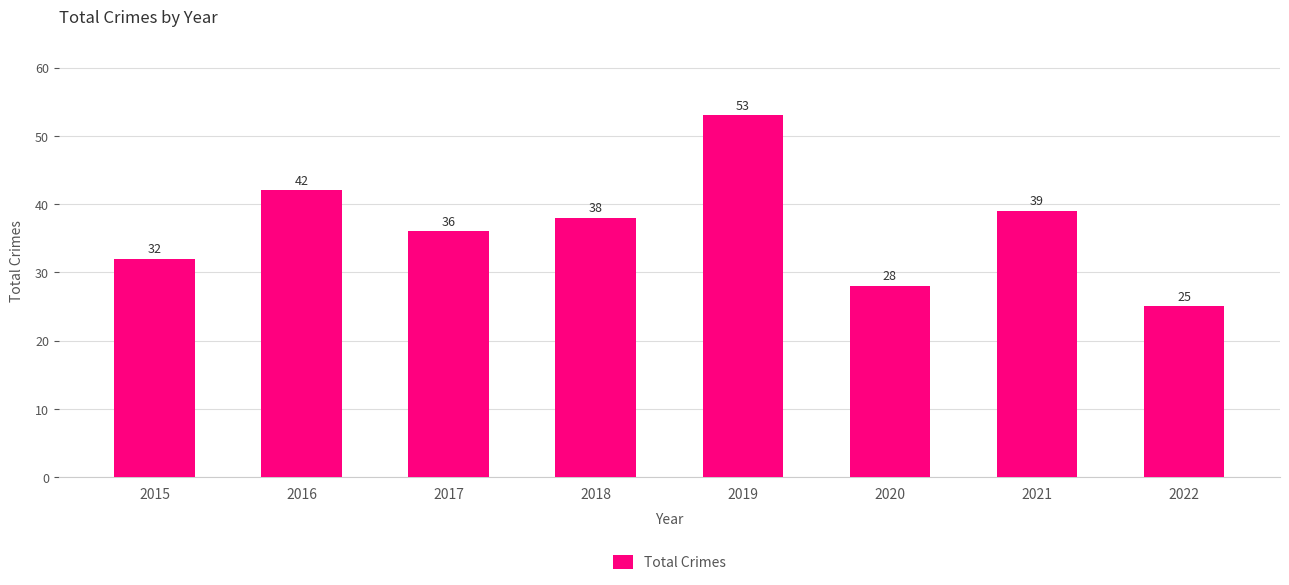

At which label does the data first exceed 38?

2016